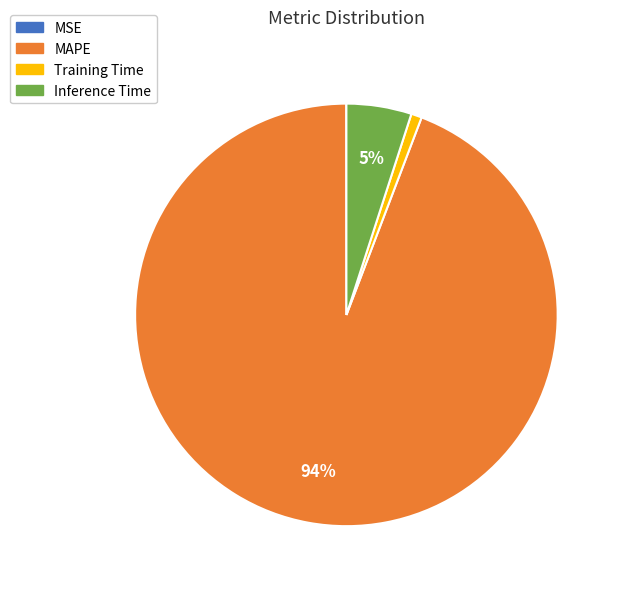

Combined, do MAPE and Training Time account for over 50%?

Yes